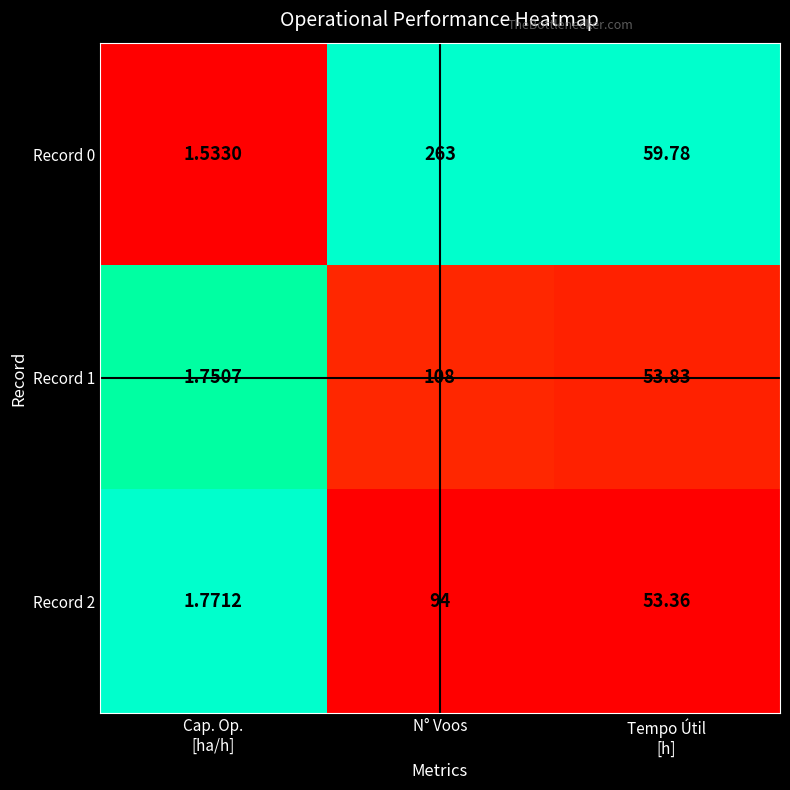

How many categories are shown in the chart?

3